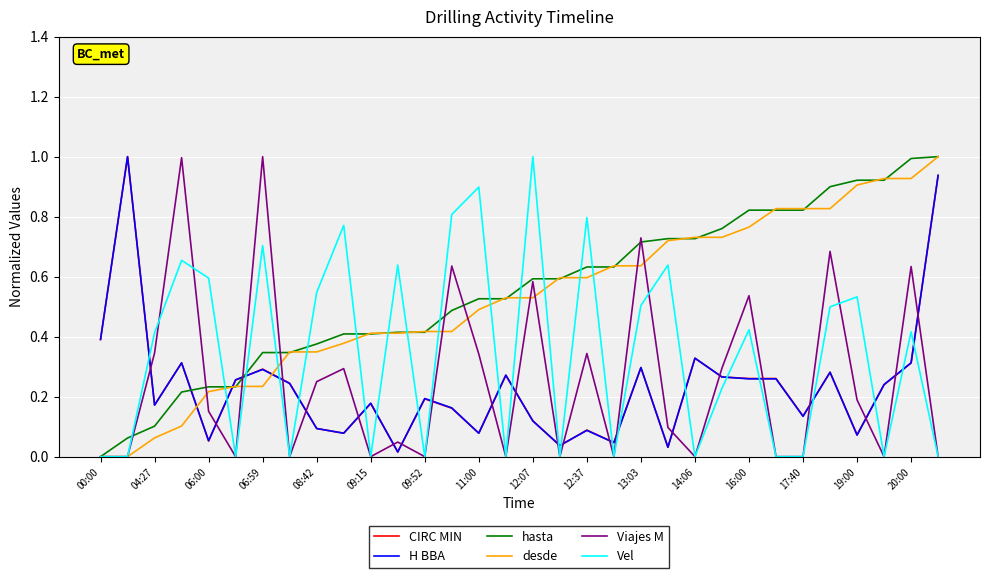

Does the chart display data point markers on the line(s)?

No